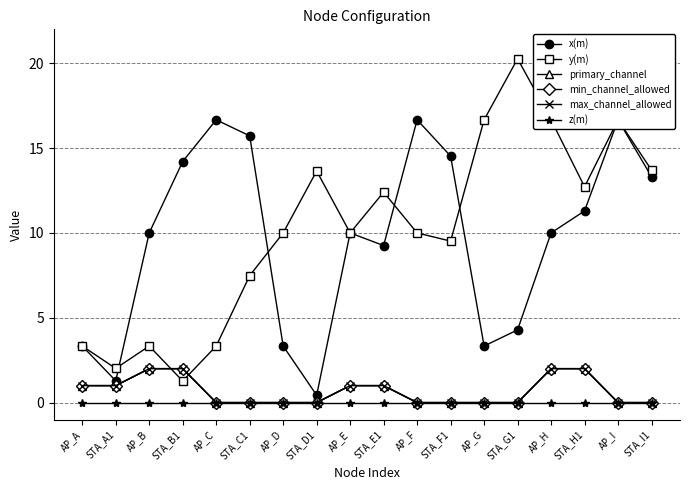

What is the value of the x(m) point at the 9th from the left?

10.0